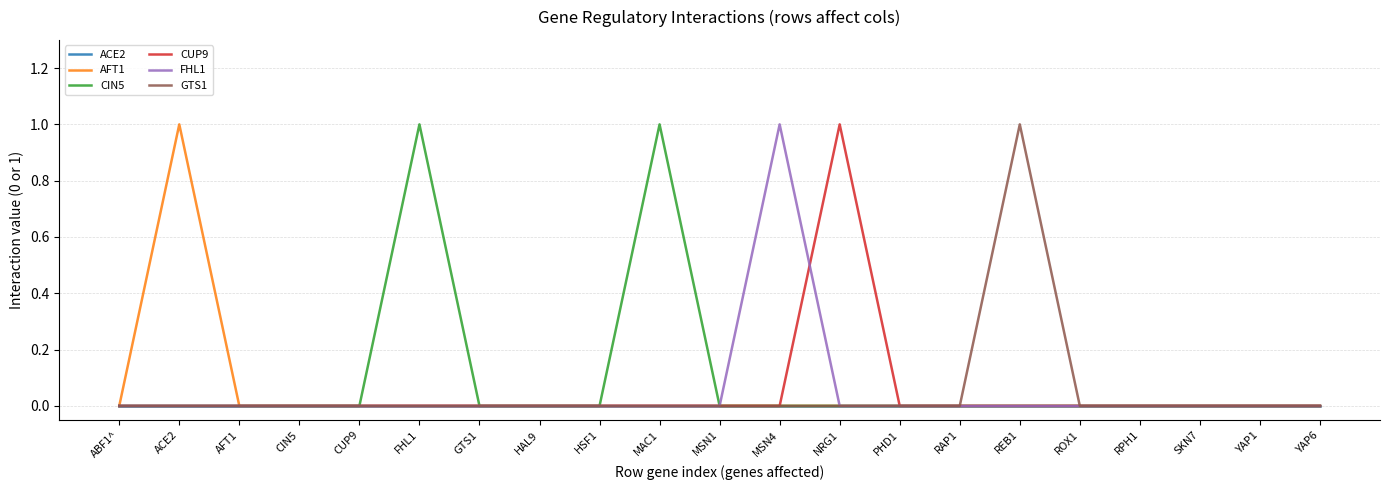

What position from the left is CIN5?

4